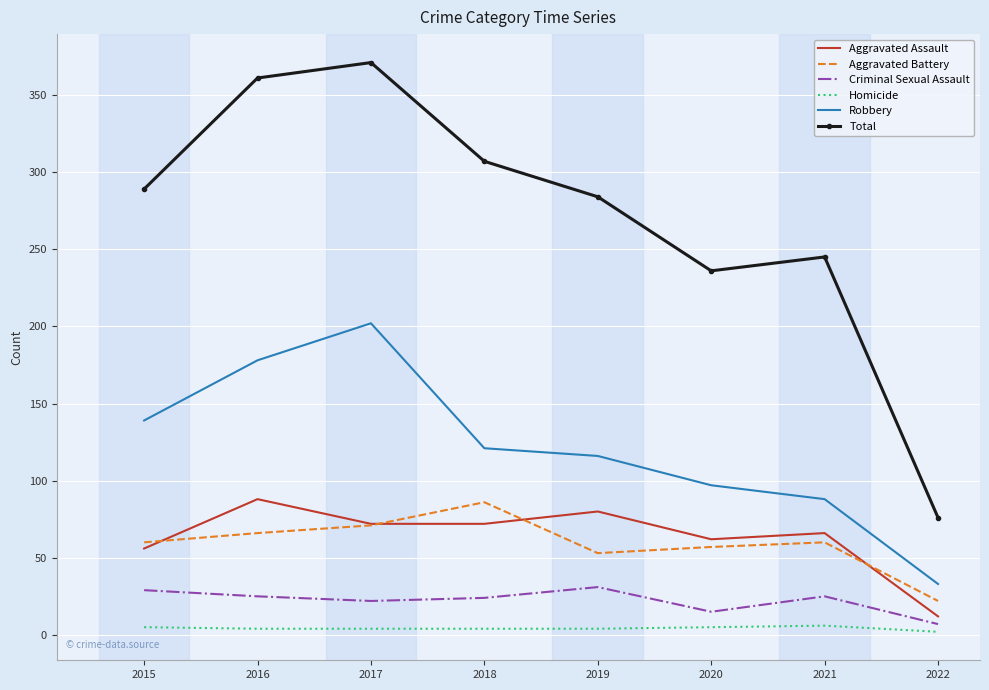

What is the maximum value shown in the chart?

371